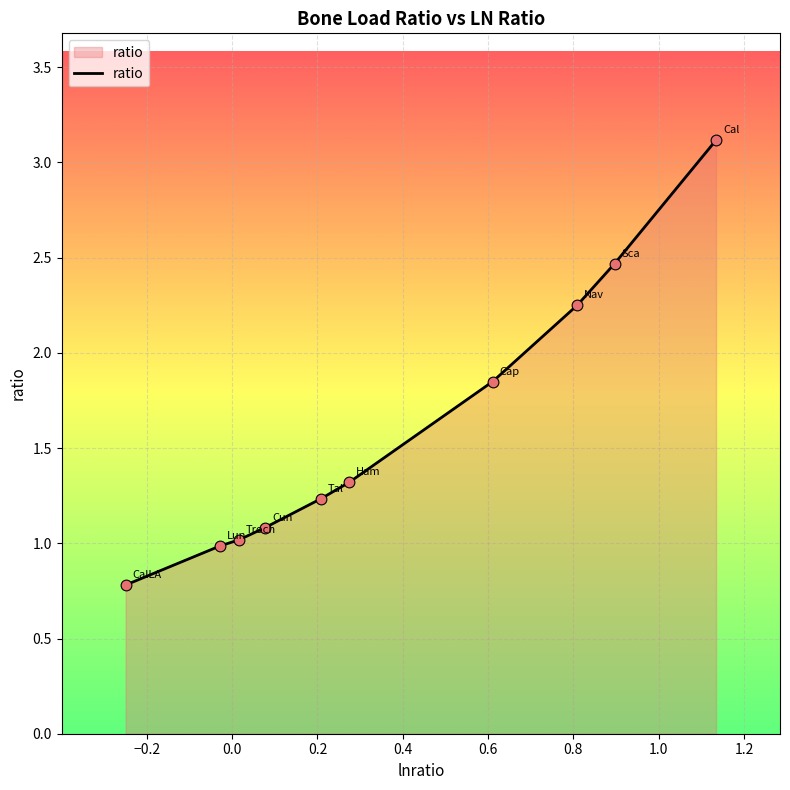

What is the difference between the maximum and minimum values?

2.3